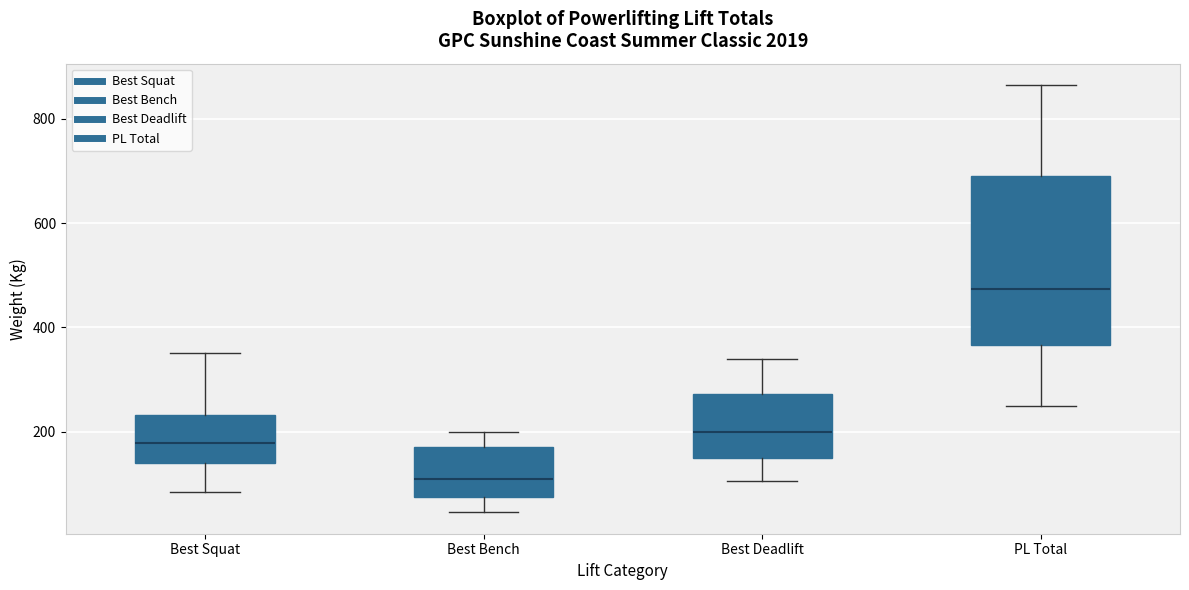

Reading left to right, read every box against the y-axis: the position of its median line, the range the box covers, and the ends of its whiskers. The values are not printed on the chart, so give them approximately, as read against the axis.

Best Squat: median 180, box 140 to 240, whiskers 80 to 360
Best Bench: median 100, box 80 to 180, whiskers 40 to 200
Best Deadlift: median 200, box 140 to 280, whiskers 100 to 340
PL Total: median 480, box 360 to 700, whiskers 260 to 860